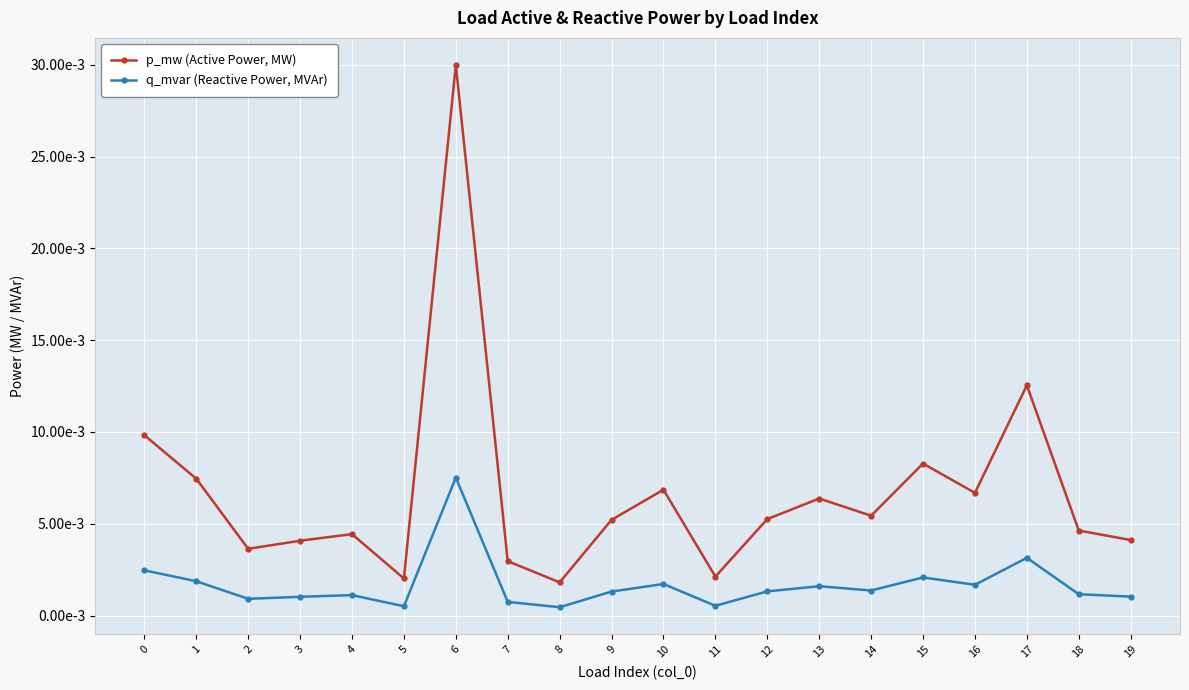

Does the chart have visible grid lines?

Yes